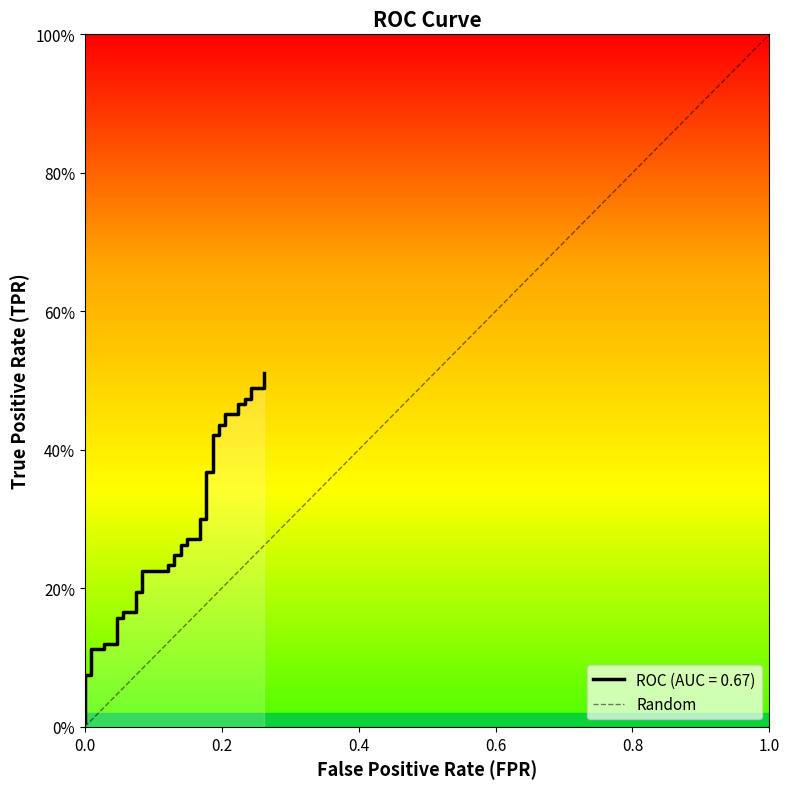

What is the maximum value shown in the chart?

1